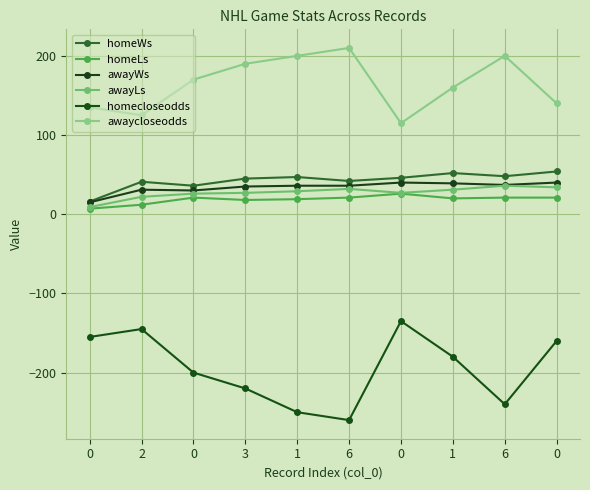

Does the chart have visible grid lines?

Yes